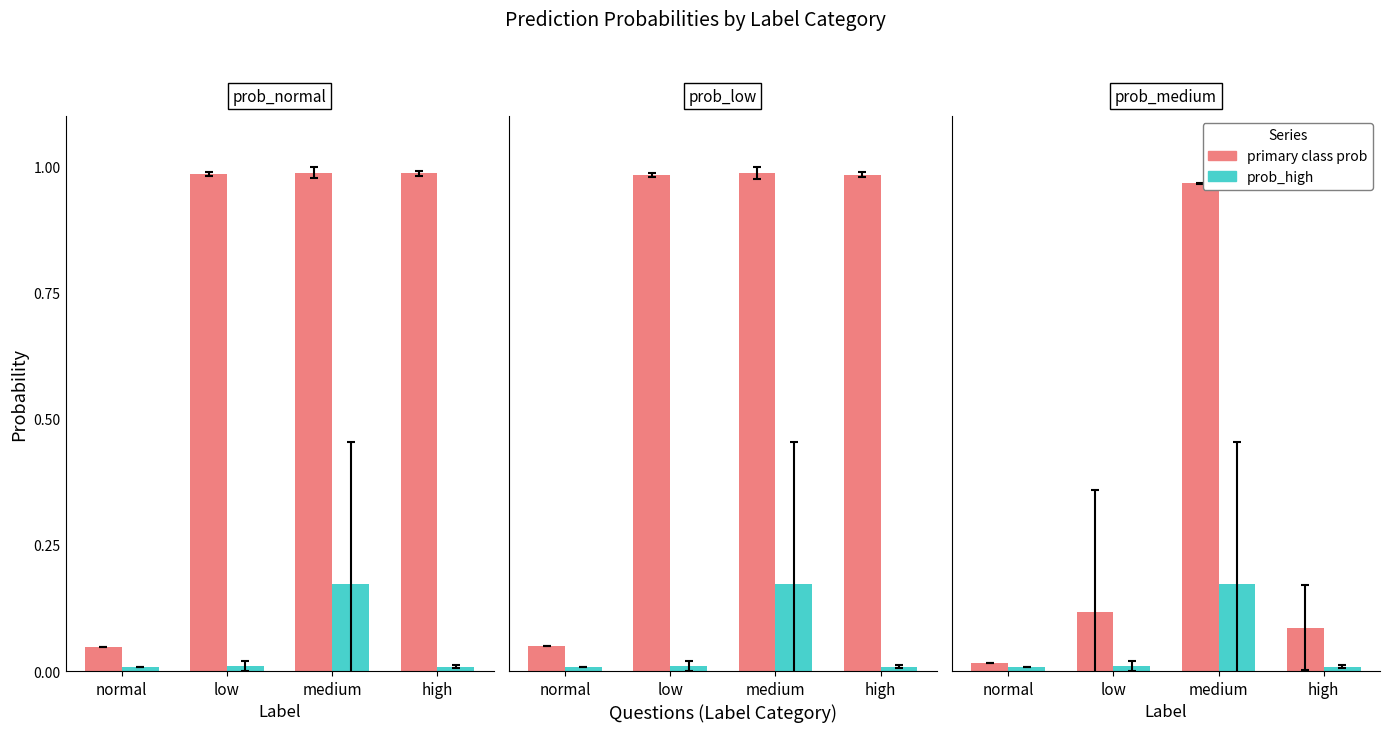

Which series has the widest spread of values?

primary prob